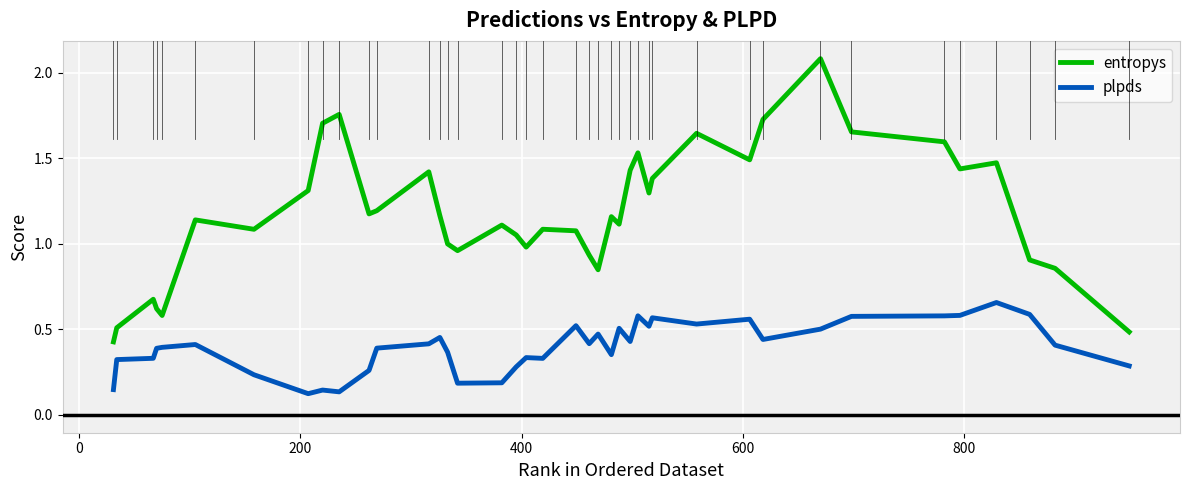

List the series in order of their peak value, highest first.

entropys, plpds